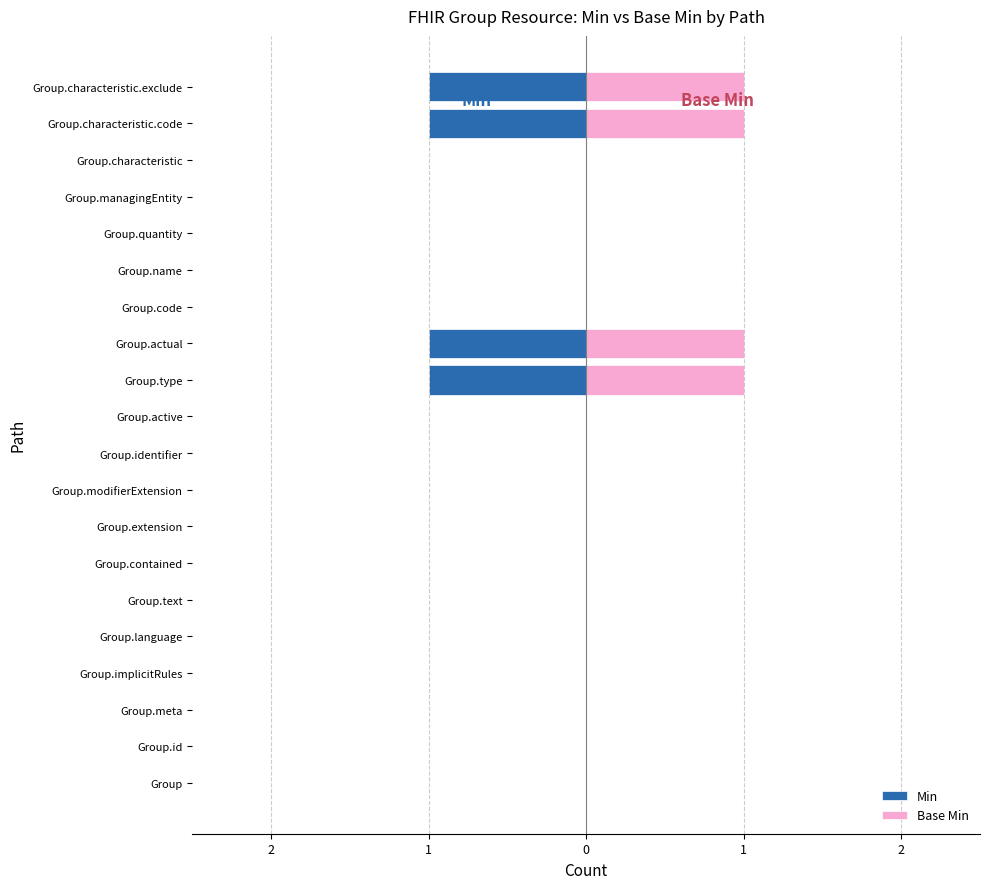

Reading right to left, list all the values displayed in this chart.

Min: -1	-1	0	0	0	0	0	-1	-1	0	0	0	0	0	0	0	0	0	0	0
Base Min: 1	1	0	0	0	0	0	1	1	0	0	0	0	0	0	0	0	0	0	0